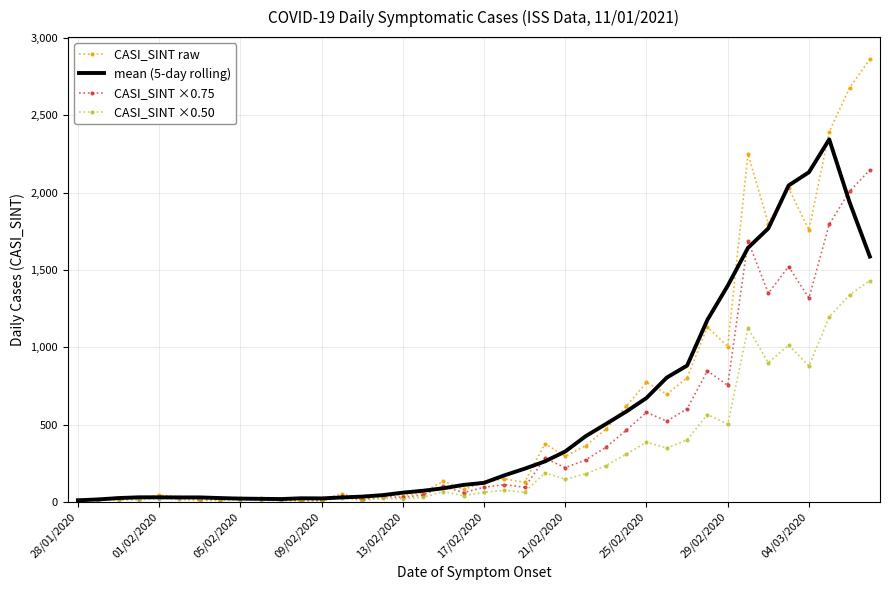

Rank the series by their maximum value, from lowest to highest.

CASI_SINT ×0.50, CASI_SINT ×0.75, mean (5-day rolling), CASI_SINT raw